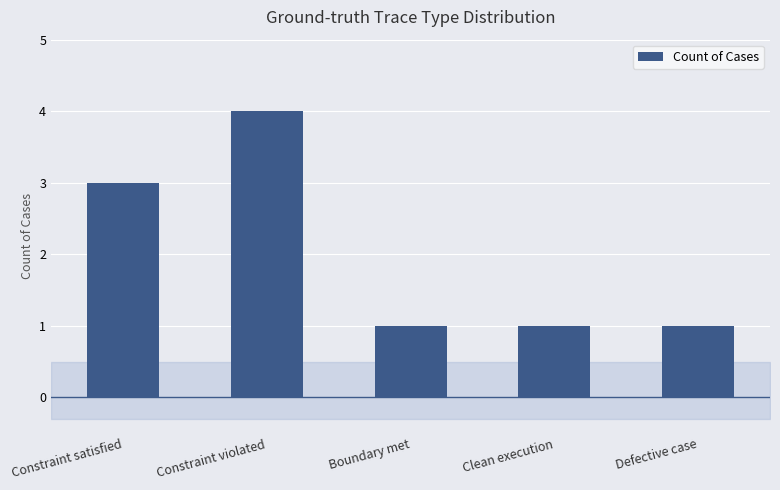

What is the approximate value at Boundary met?

1